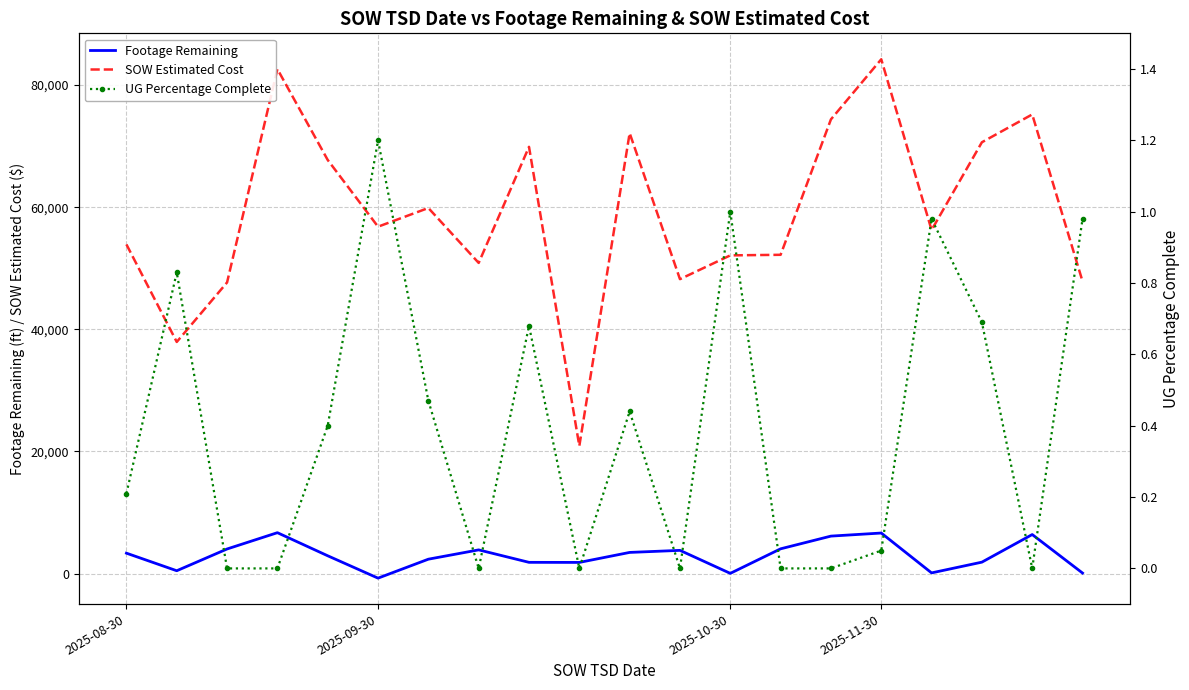

What is the lowest value of the SOW Estimated Cost series?

20891.0